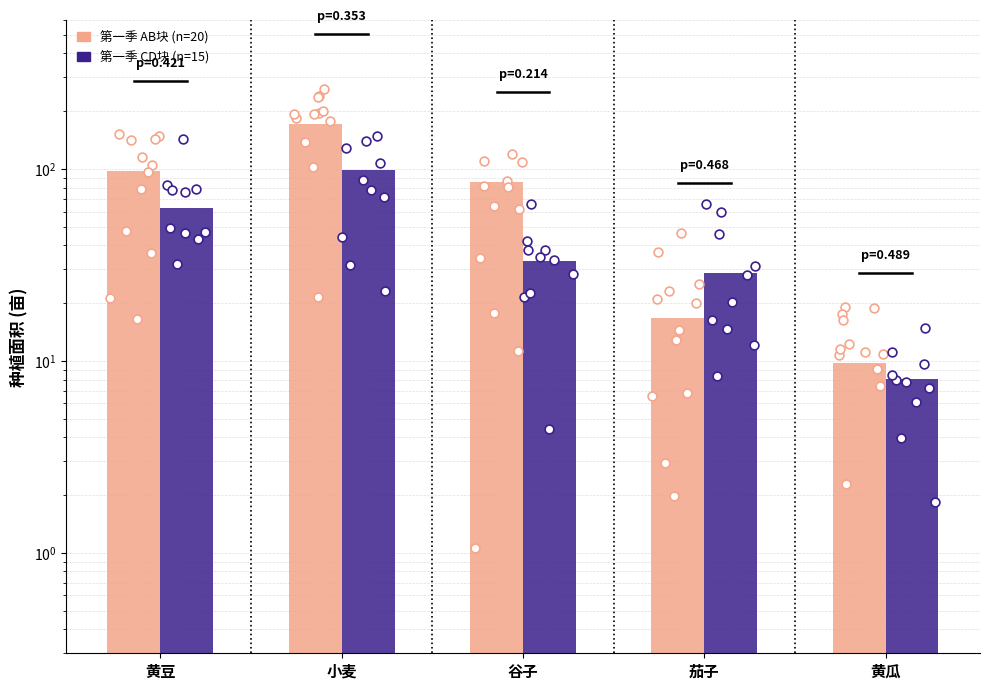

At which category is the sum across all series the highest?

小麦